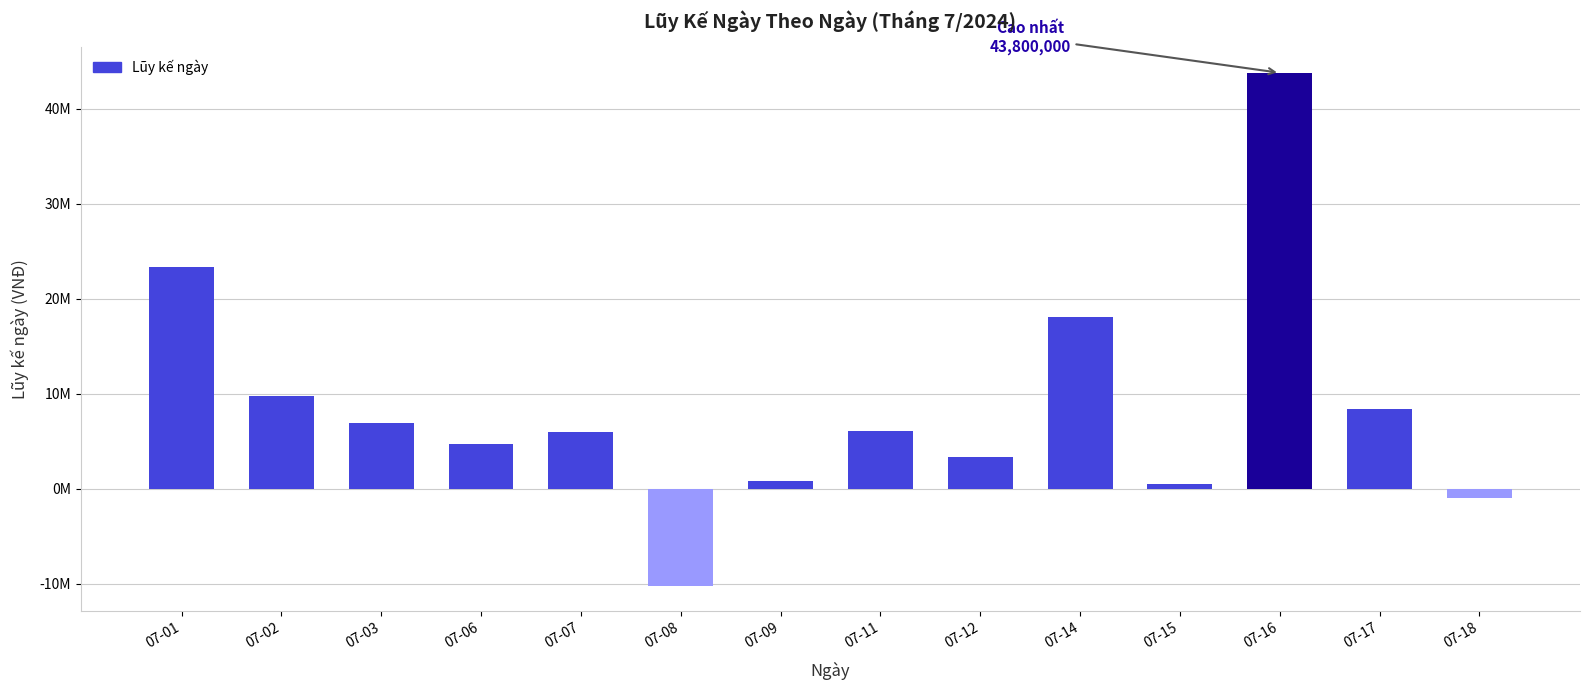

What is the difference between the values at 07-18 and 07-01?

24300000